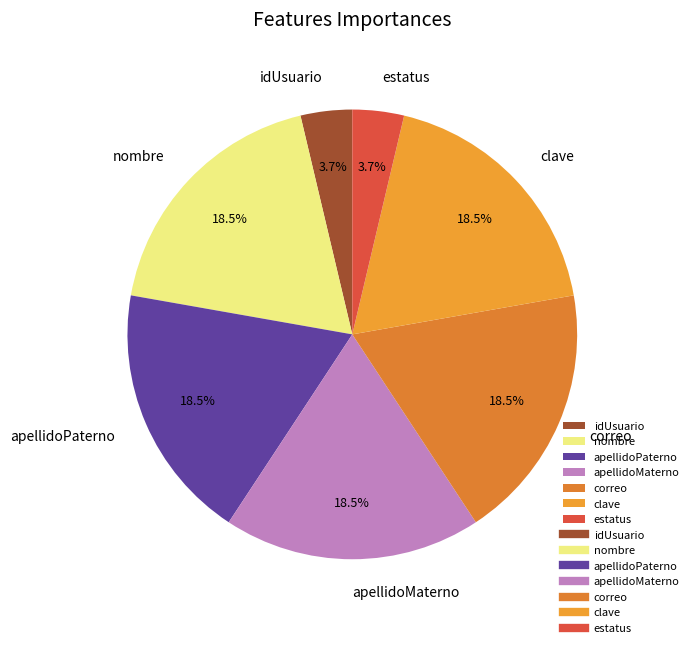

Count the number of slices in the pie.

7